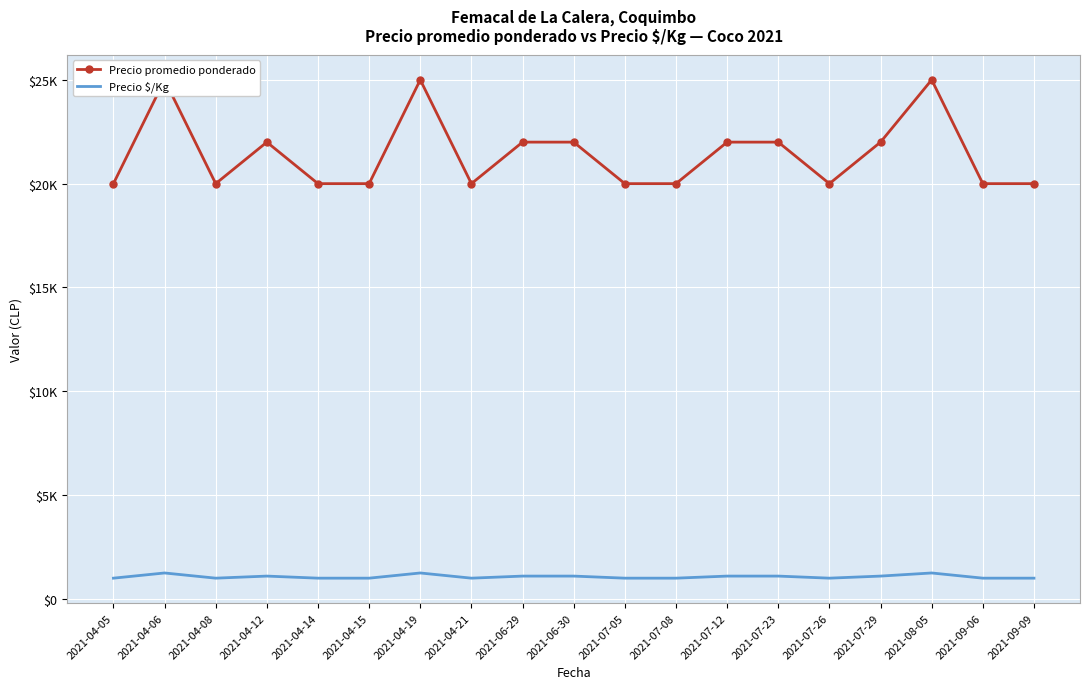

Where is the first local maximum for Precio $/Kg?

2021-04-06